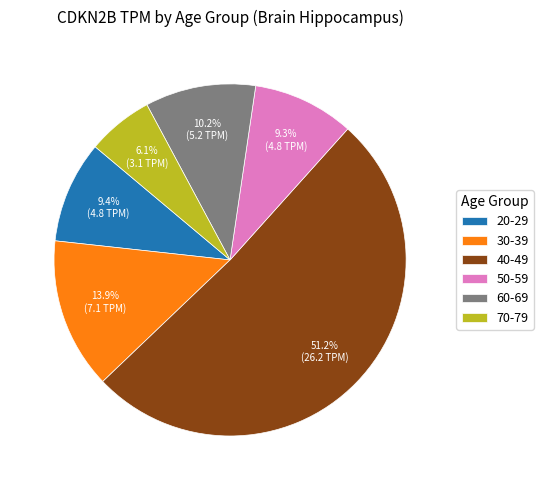

How much of the chart is everything except 50-59?

90.7%